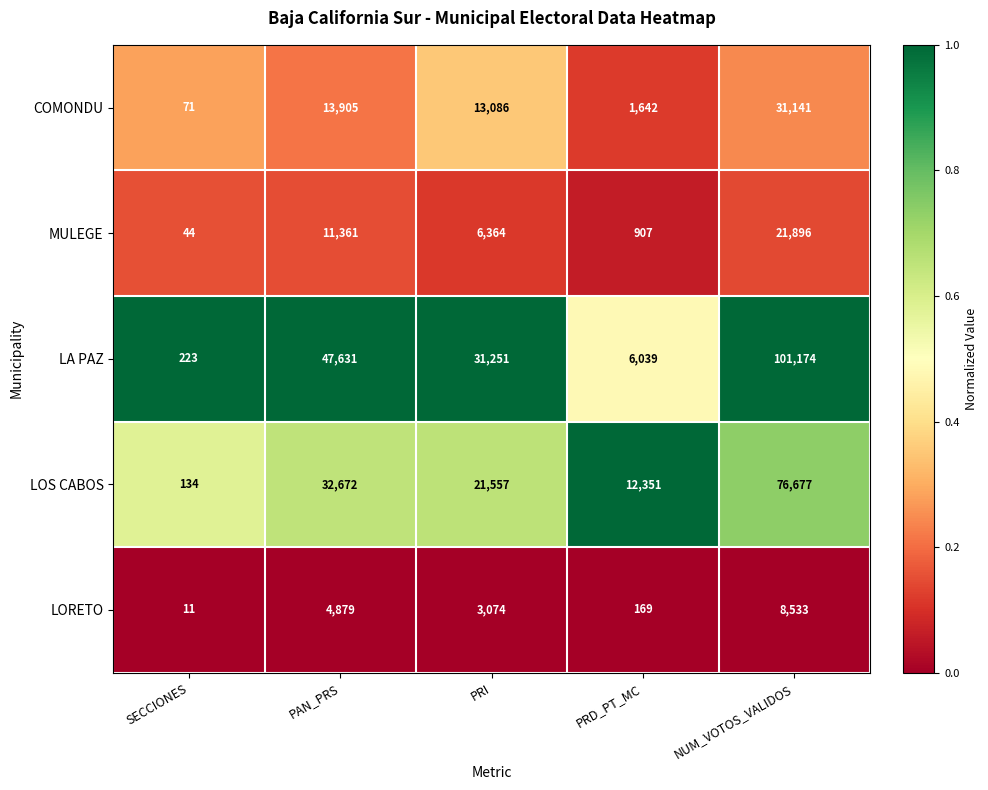

At which category does the chart reach its minimum across all series?

SECCIONES